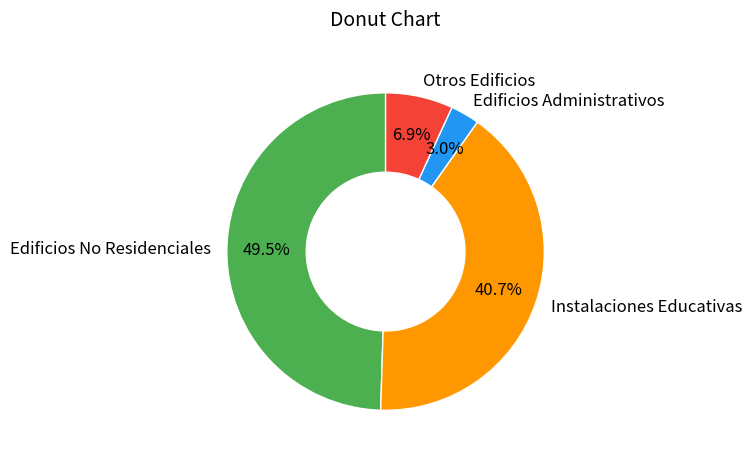

Between Edificios No Residenciales and Edificios Administrativos, which is larger?

Edificios No Residenciales